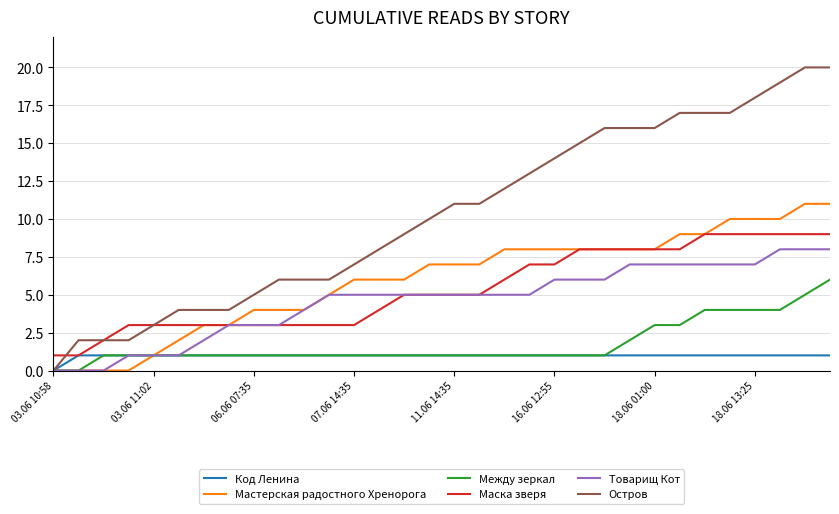

What is the greatest value displayed?

20